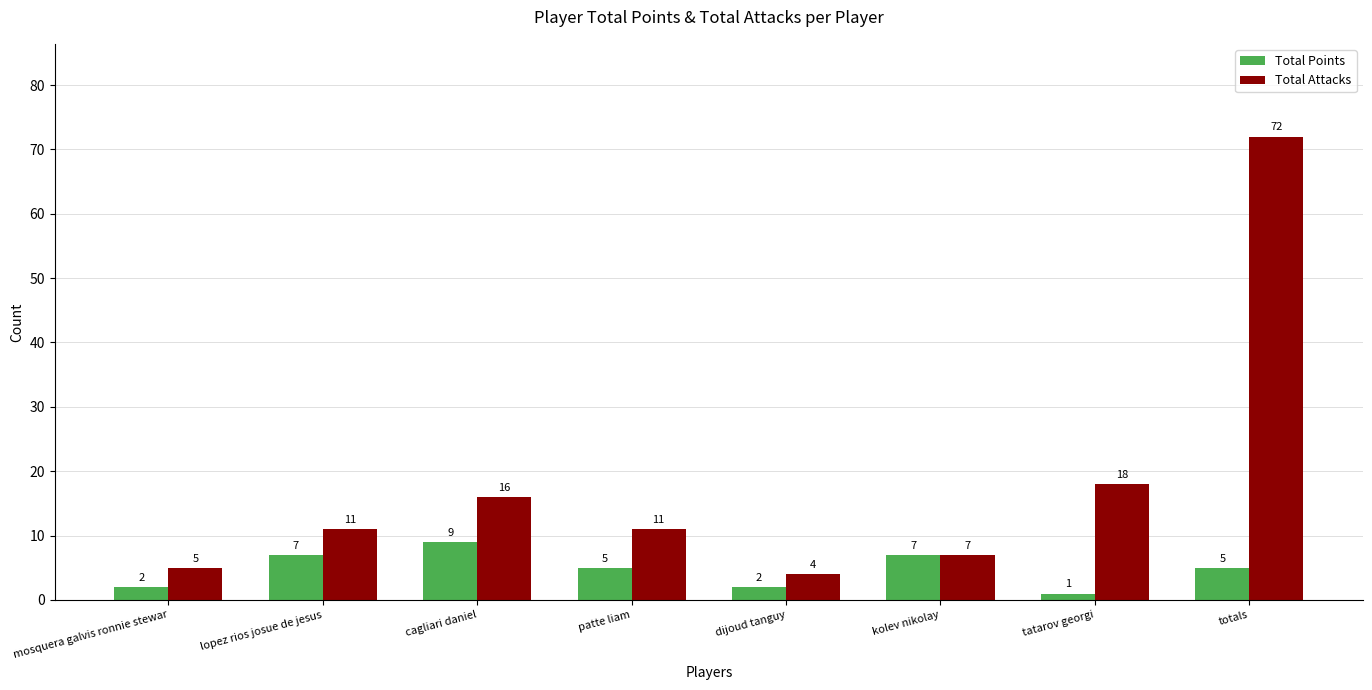

At which label does Total Points first exceed 5?

lopez rios josue de jesus